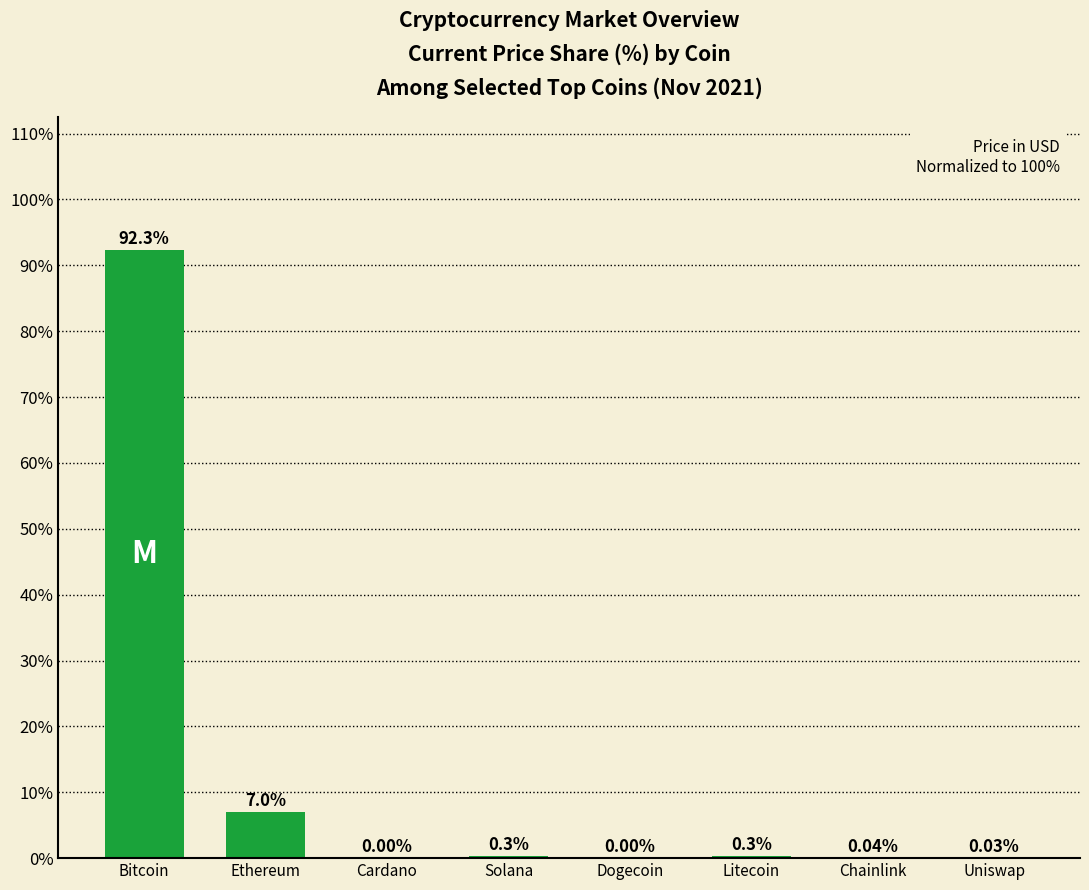

Where is the data nearest to the value 46?

Ethereum